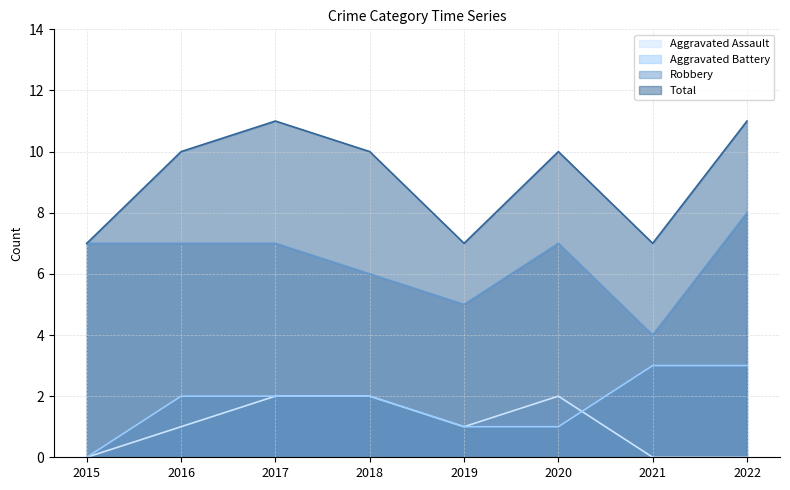

What is the total value across all series at 2015?

14